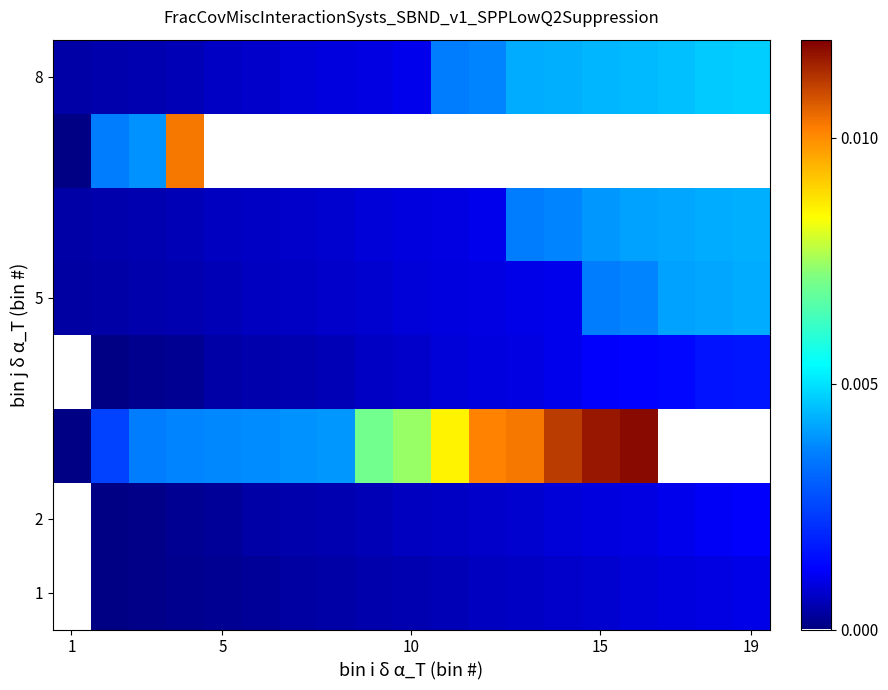

Which label corresponds to the smallest value in the chart?

1